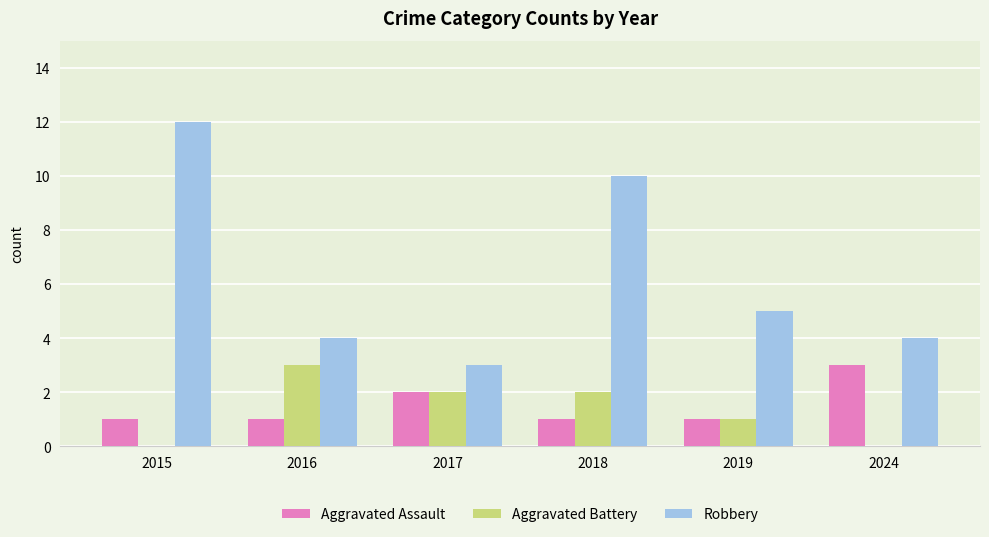

True or false: Robbery has a value of 2 at 2016.

False